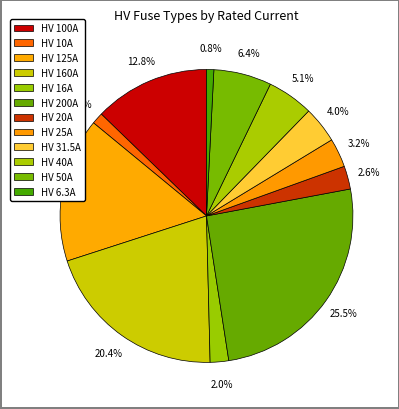

To the nearest percent, what is the average slice percentage?

8%